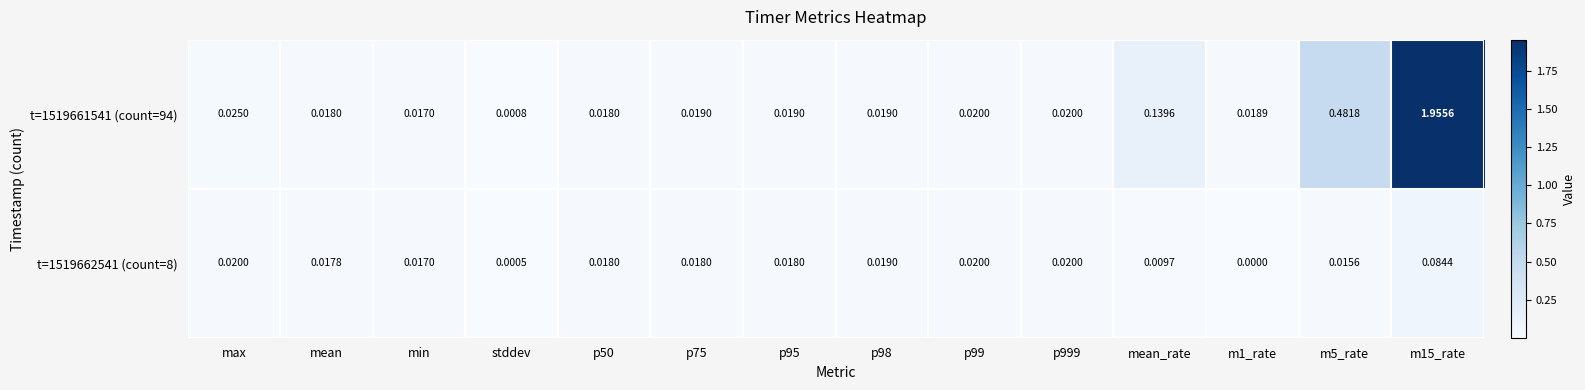

How many categories are shown in the chart?

14